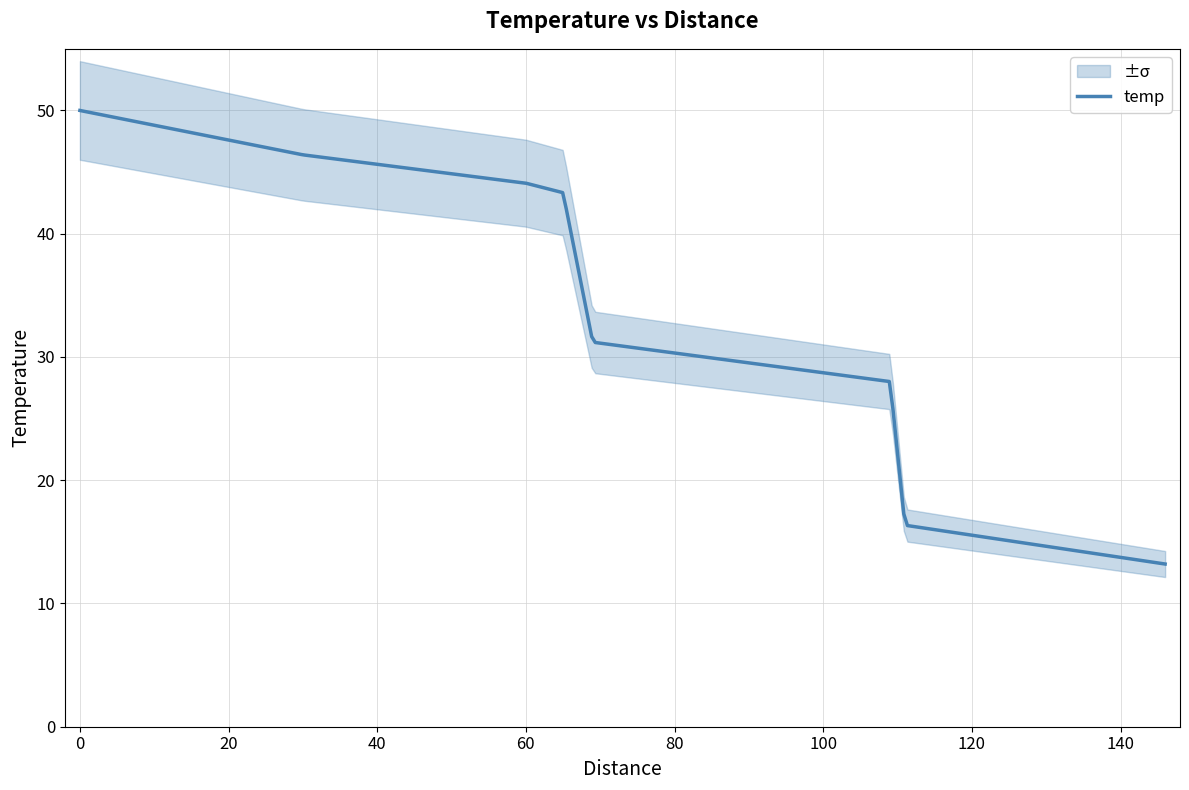

True or false: the data shows 28.0 at 109.

True